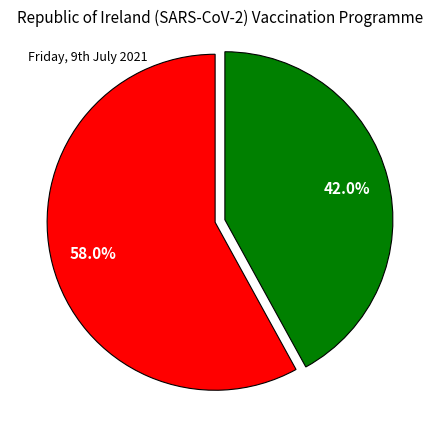

Is there any slice that represents more than half of the pie?

Yes